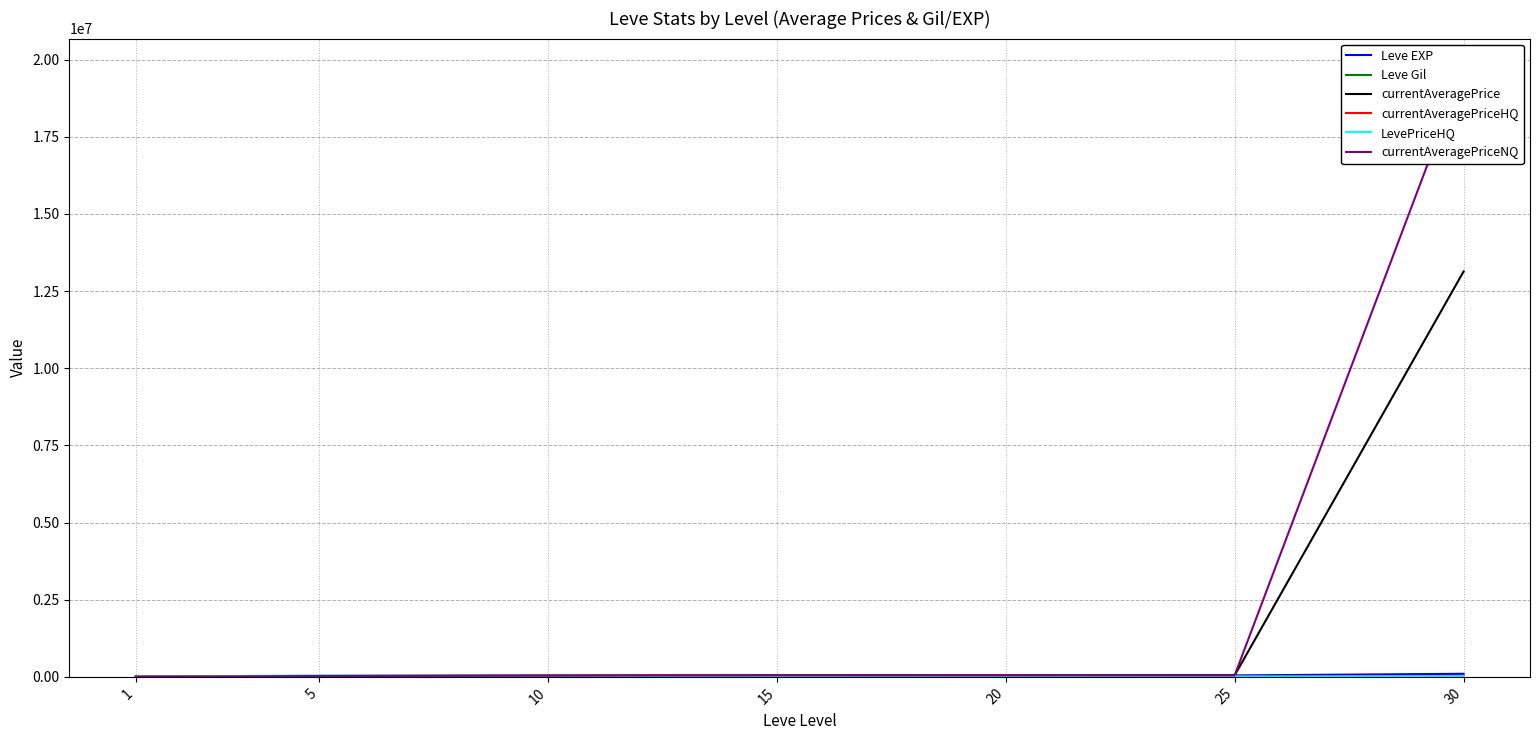

The value of Leve EXP at 1 is 705. True or false?

False